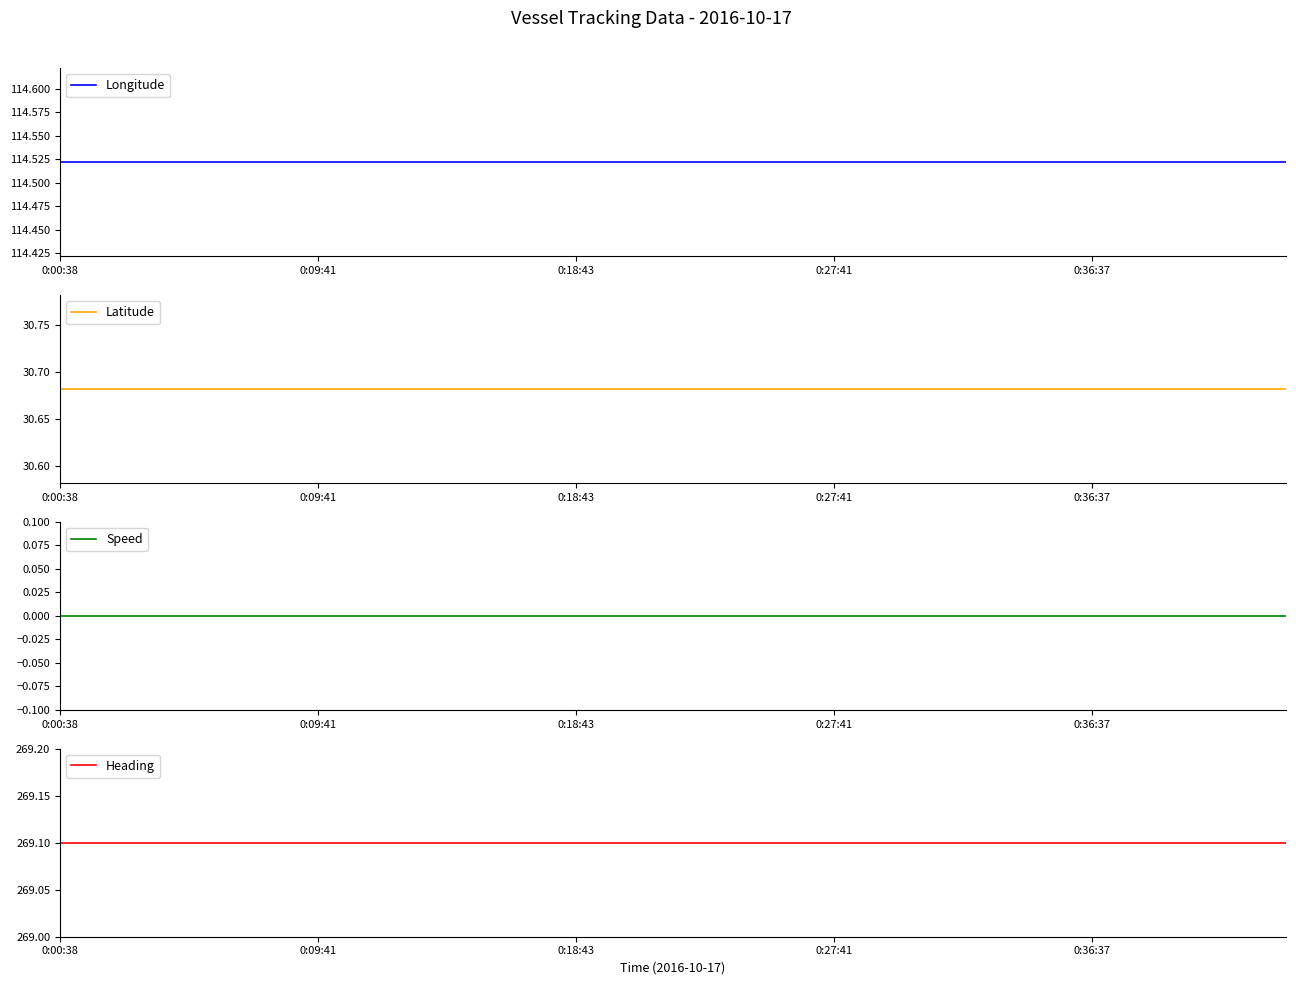

True or false: Longitude and Speed intersect in this chart.

False